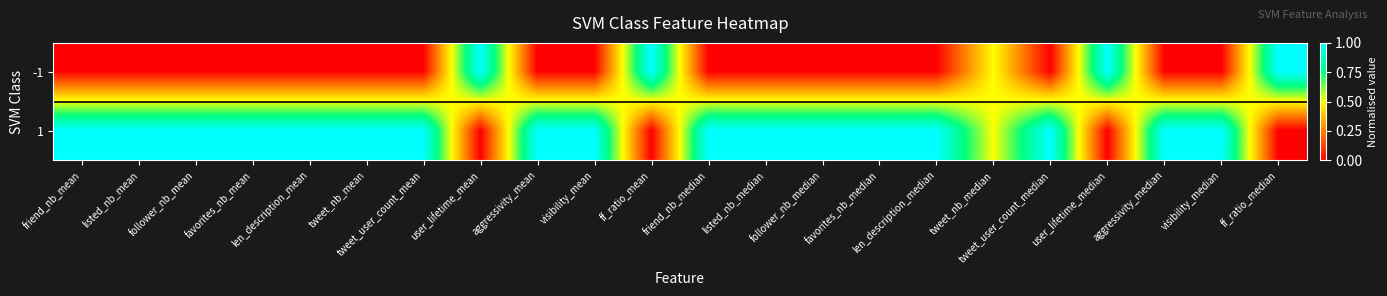

What is the total value across all series at aggressivity_median?

1.0